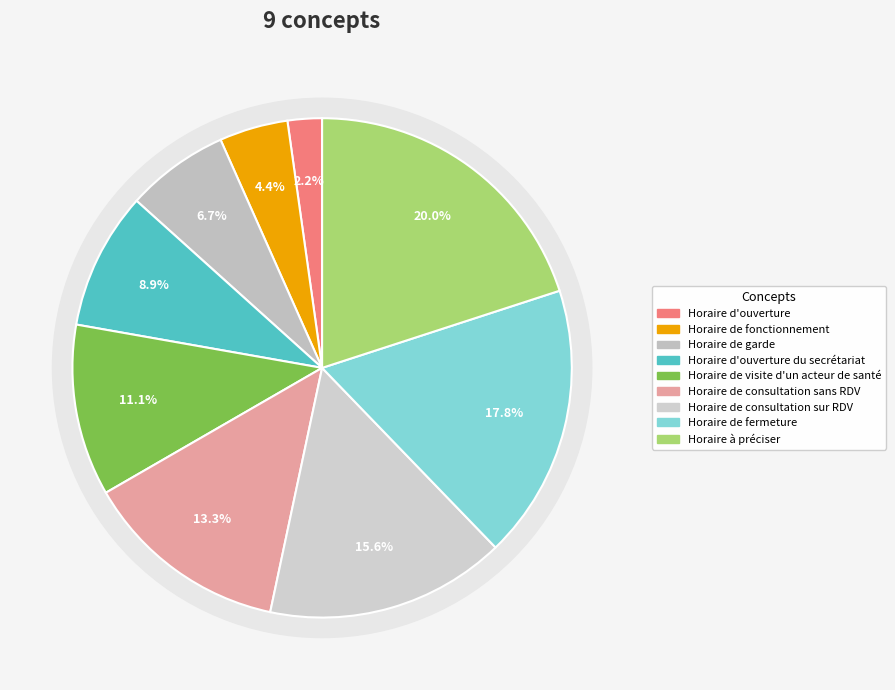

Does Horaire de garde account for over 50% of the chart?

No